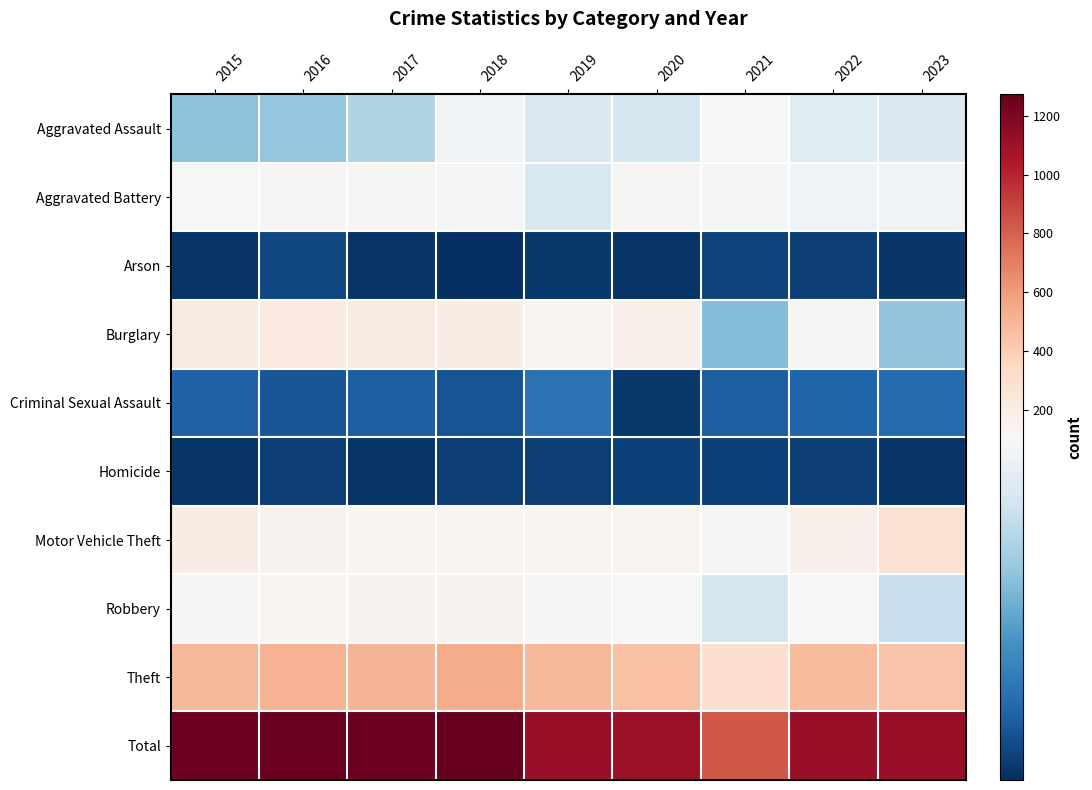

Which has a higher value, 2023 or 2021?

2021